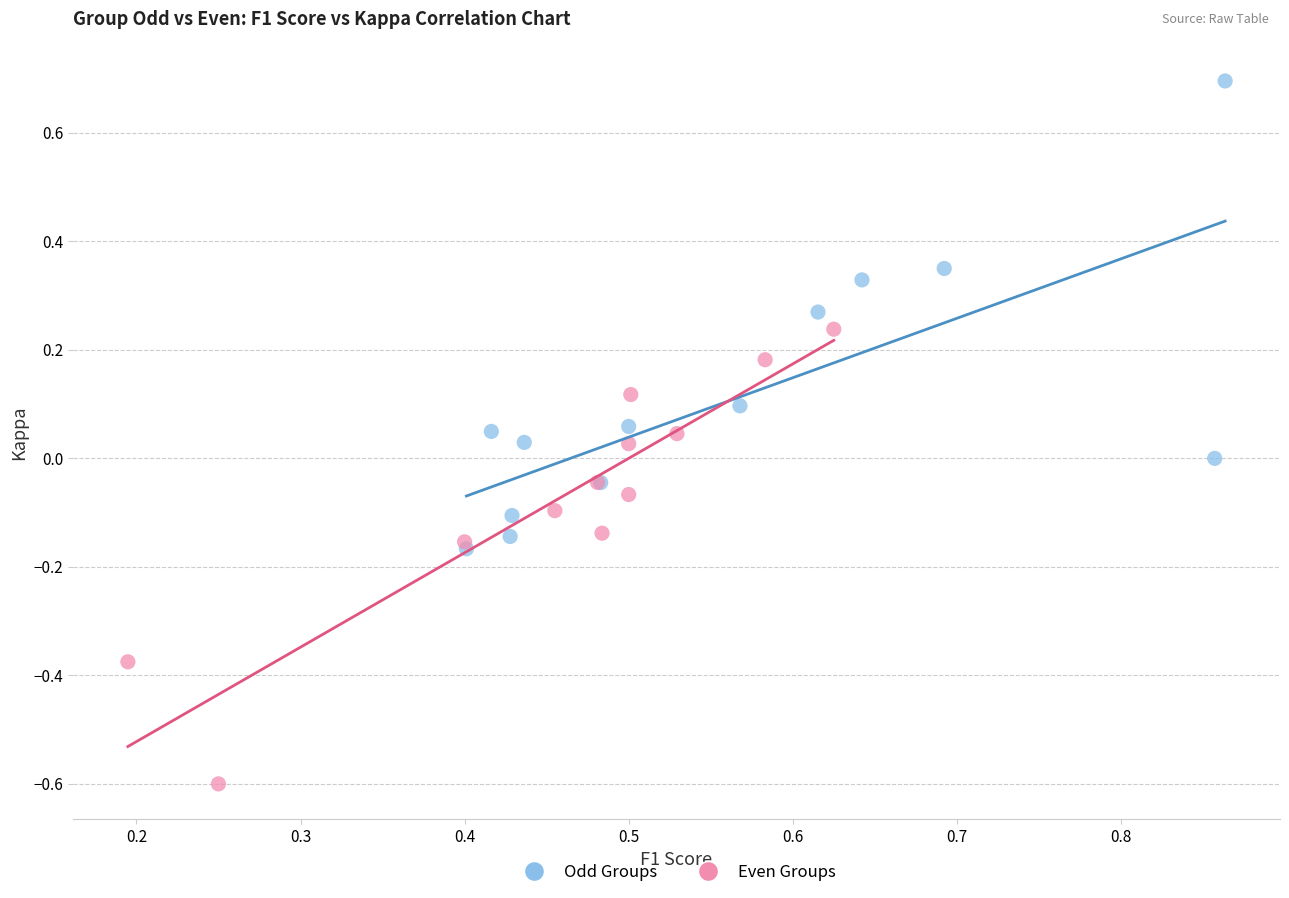

Which series contains the lowest Y value?

Even Groups